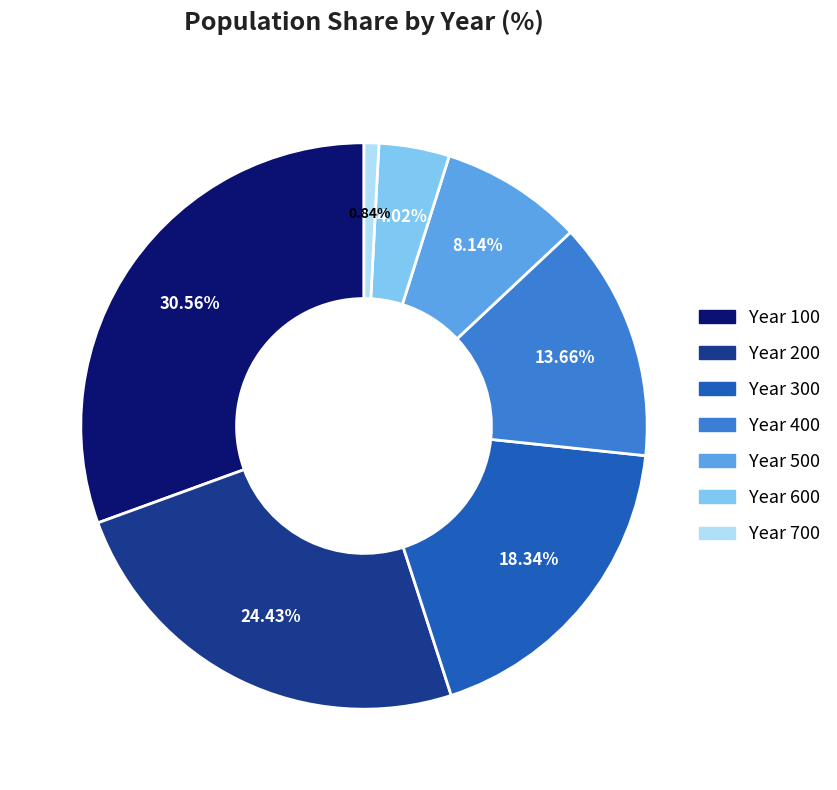

Combined, do Year 500 and Year 100 account for over 50%?

No